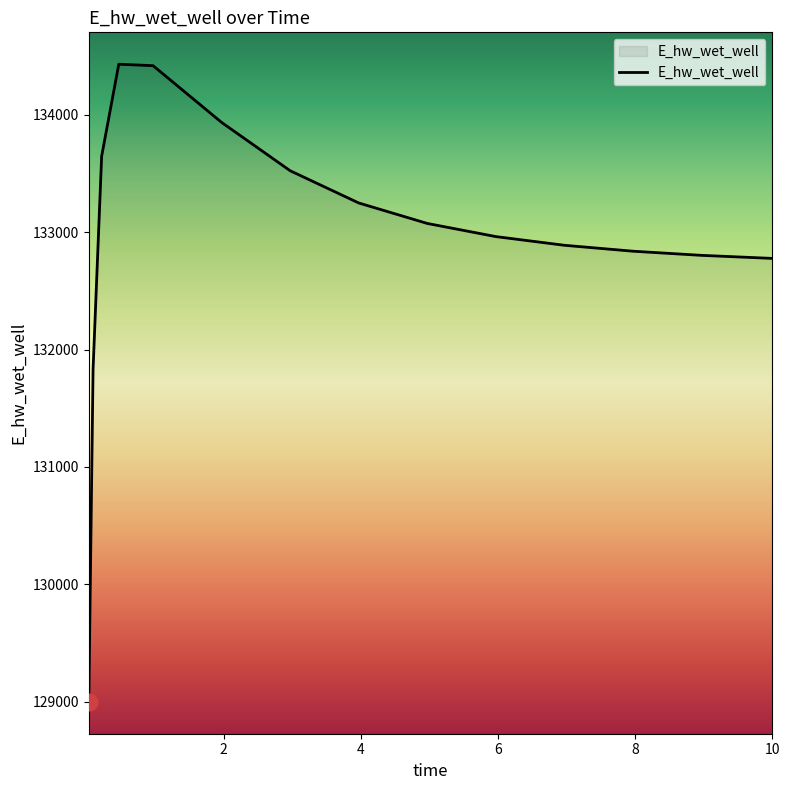

What is the difference between the maximum and minimum values?

5435.0